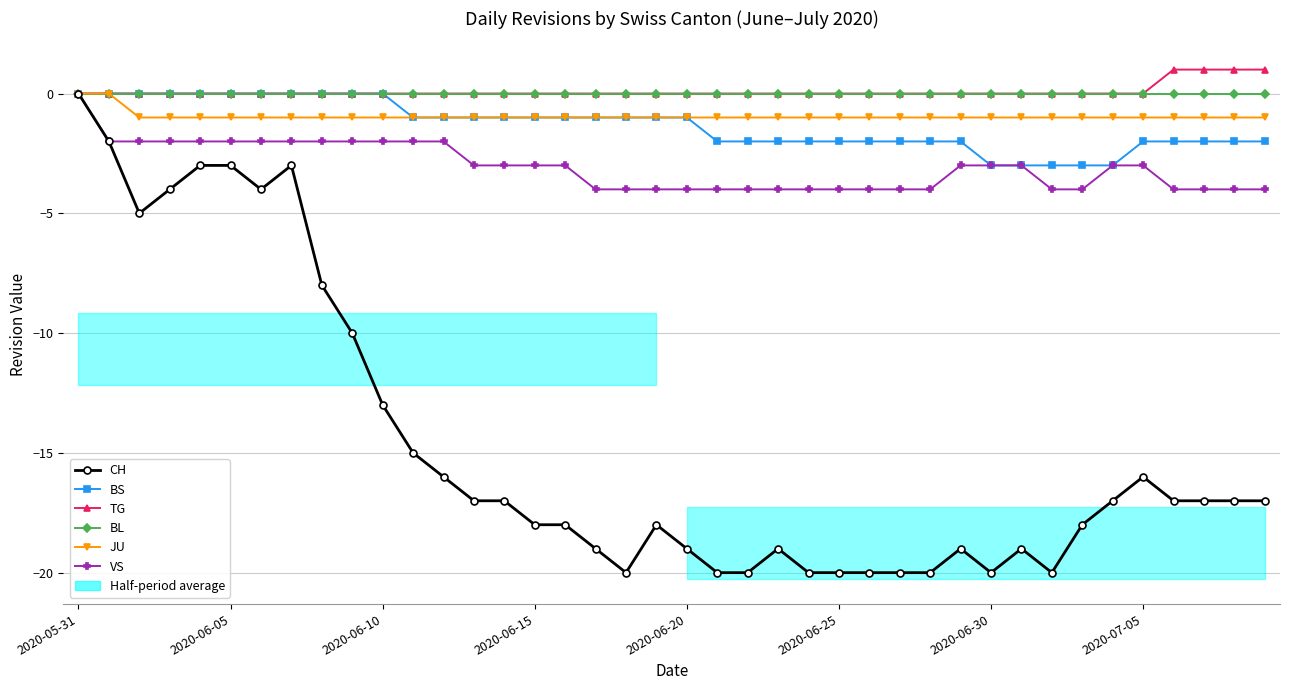

True or false: BS and BL intersect in this chart.

False